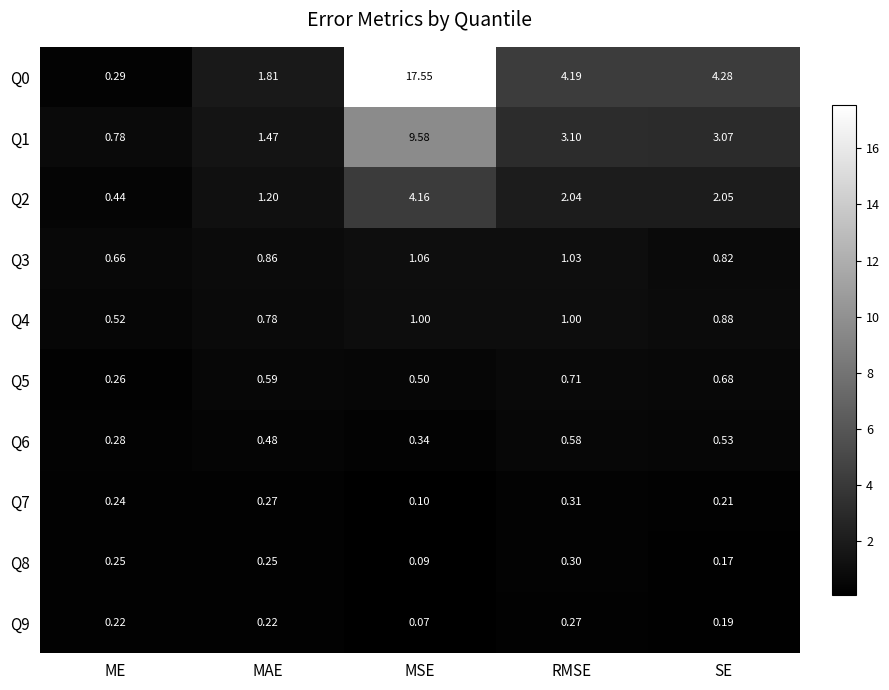

At which category does the chart reach its minimum across all series?

MSE